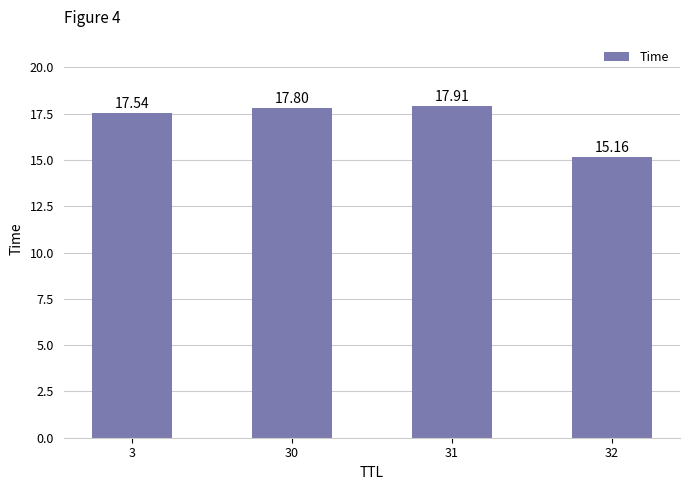

What is the change in value from 3 to 30?

+0.3